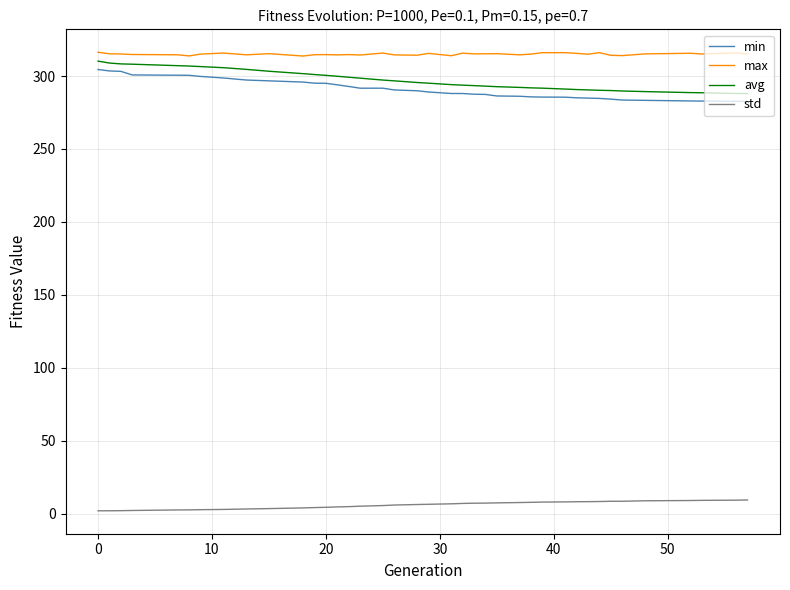

How many lines are shown in the chart?

4